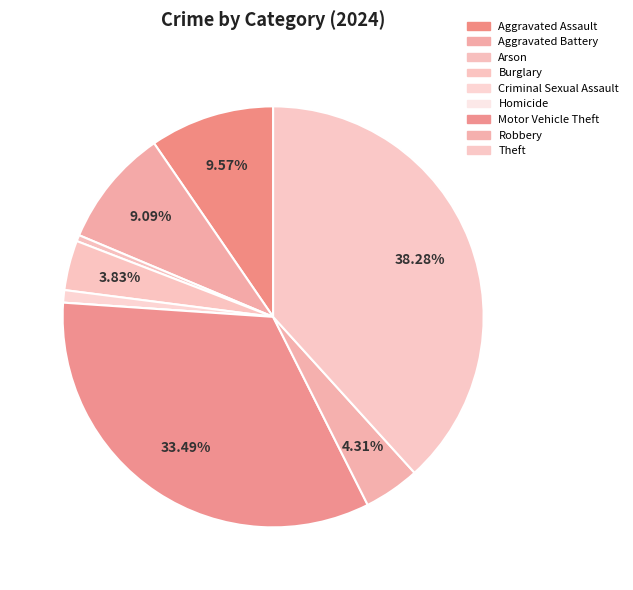

Is it true that Criminal Sexual Assault is 1% of the pie?

True